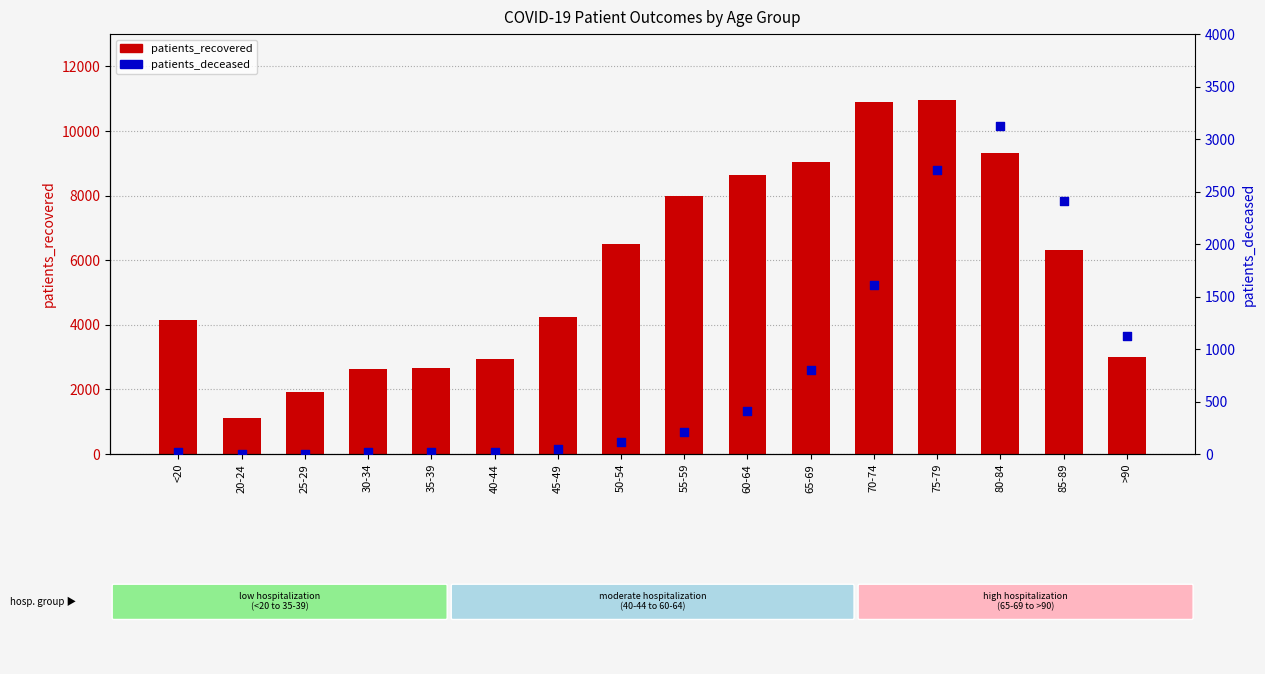

At how many categories does at least one series exceed 4821?

8